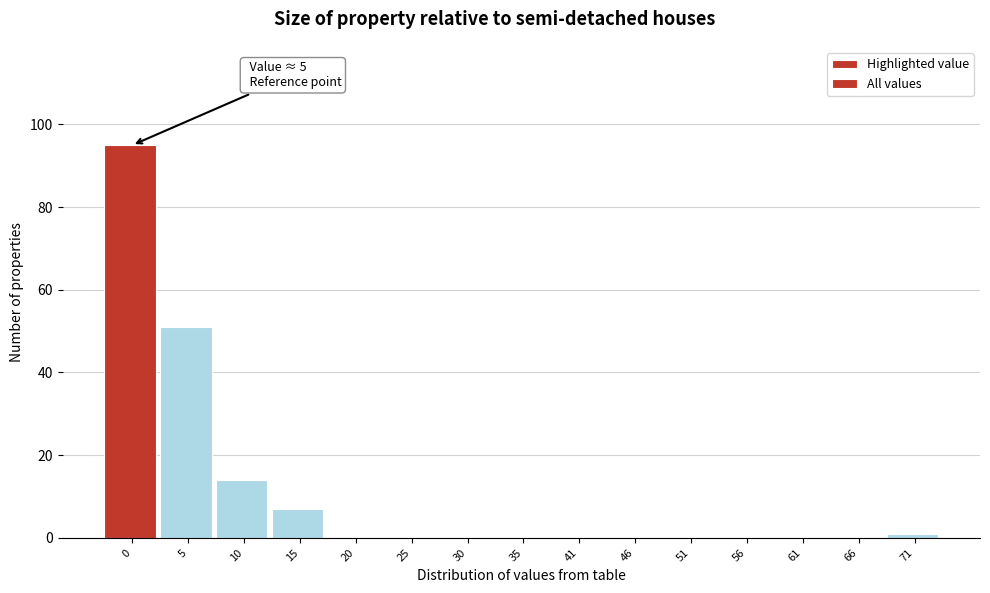

Reading left to right, transcribe all the data shown in this chart.

0=95	5=51	10=14	15=7	20=0	25=0	30=0	35=0	41=0	46=0	51=0	56=0	61=0	66=0	71=1